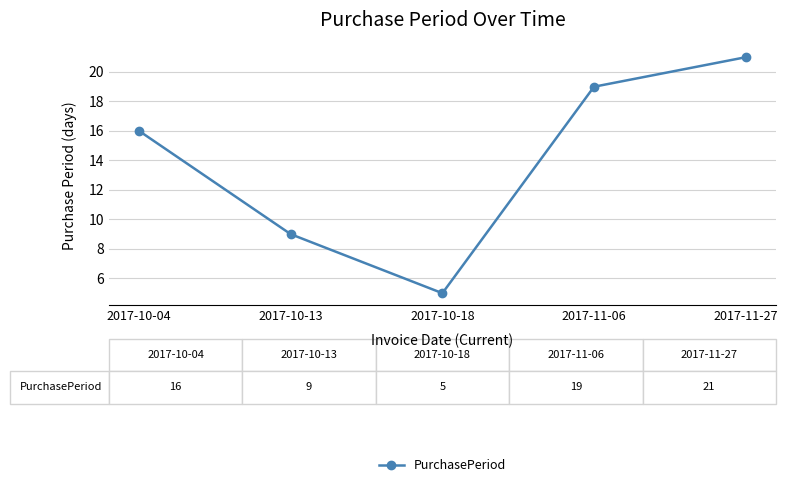

What value does the data have at 2017-11-27, to the nearest 5?

20